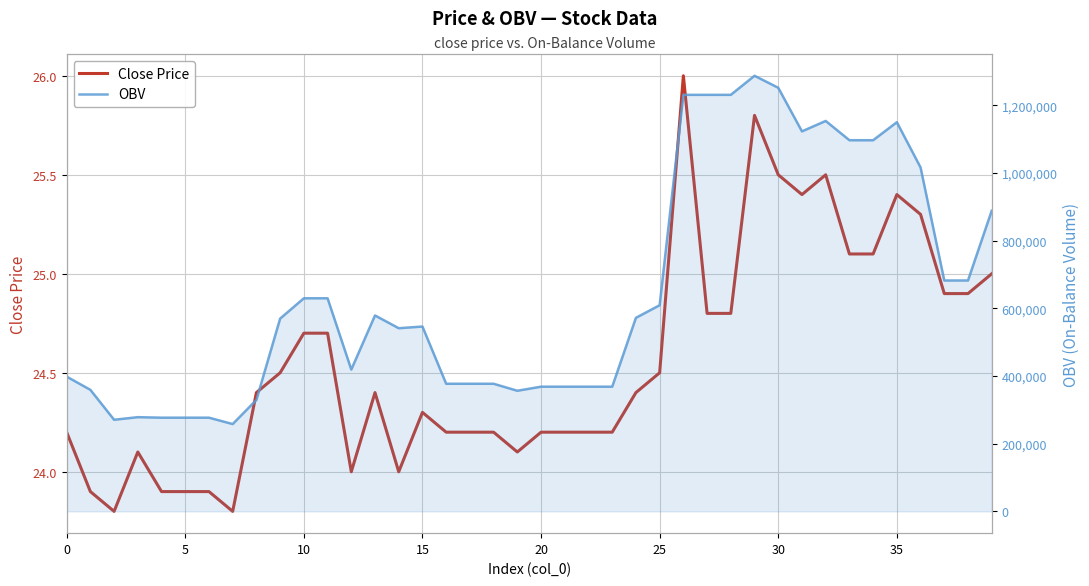

Which has a higher value, 20 or 35?

35